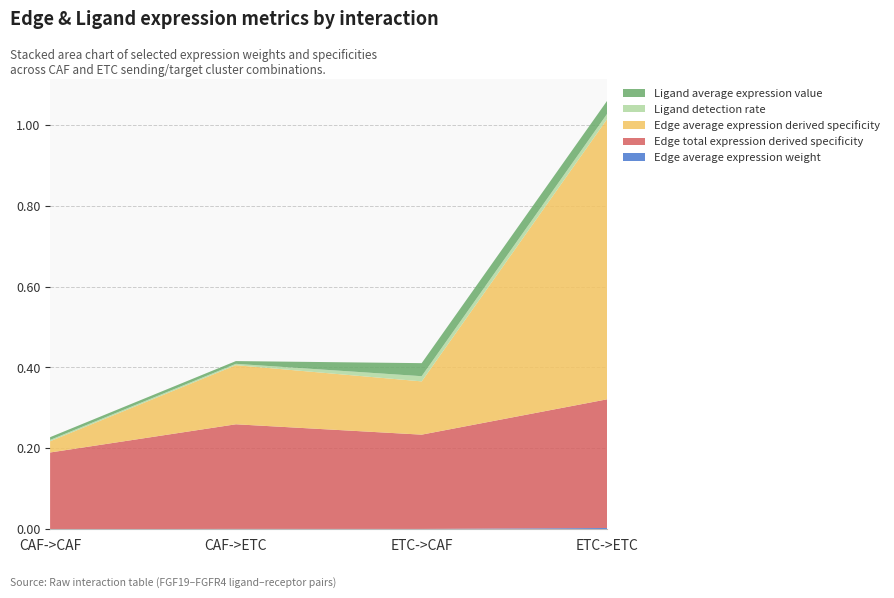

Reading right to left, extract all data points from this chart.

Edge average expression weight: 2=0.0	2=0.0	2=0.0	2=0.0
Edge total expression derived specificity: 2=0.3	2=0.2	2=0.3	2=0.2
Edge average expression derived specificity: 2=0.7	2=0.1	2=0.1	2=0.0
Ligand detection rate: 2=0.0	2=0.0	2=0.0	2=0.0
Ligand average expression value: 2=0.0	2=0.0	2=0.0	2=0.0